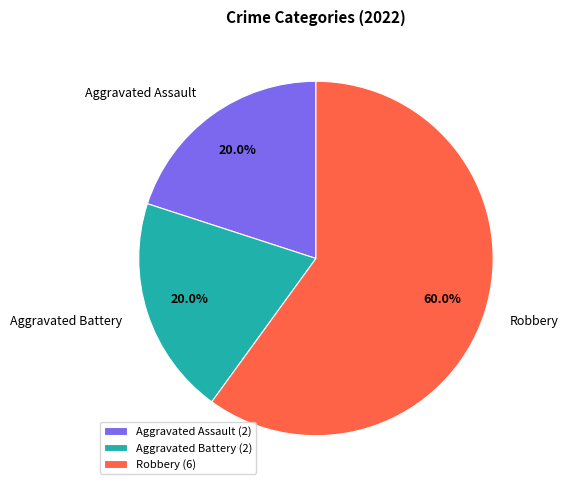

To the nearest percent, what is the difference between the largest and smallest slice percentages?

40%